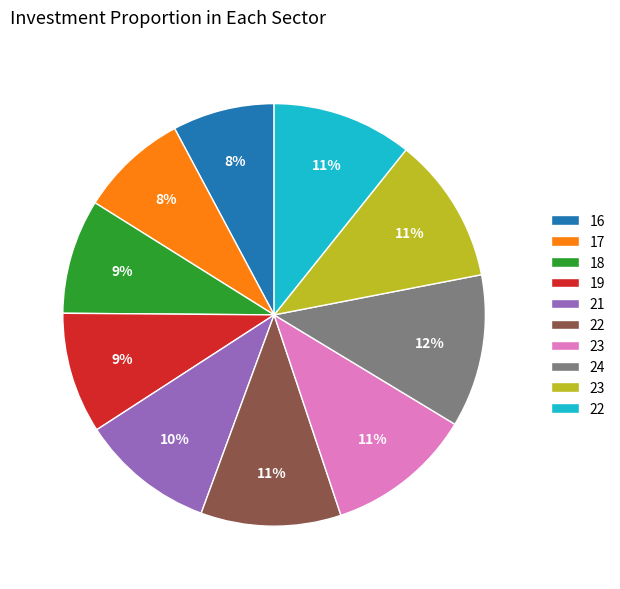

To the nearest percent, what is the average slice percentage?

10%